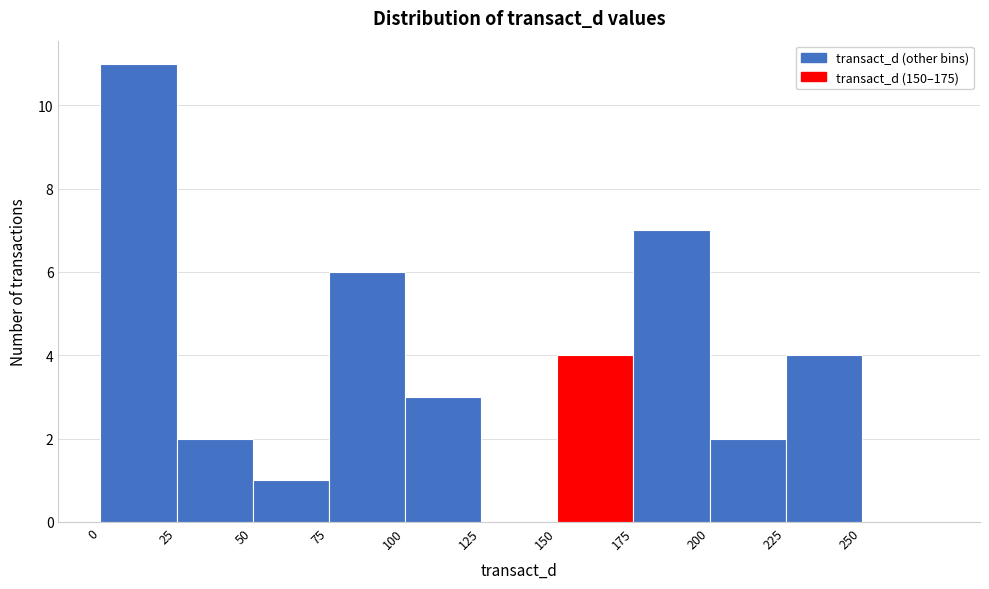

Reading left to right, transcribe this chart: for each bar, give the range it covers on the x-axis and its height. The values are not printed on the chart, so give them approximately, as read against the axis.

0 to 25: 11
25 to 50: 2
50 to 75: 1
75 to 100: 6
100 to 125: 3
125 to 150: 0
150 to 175: 4
175 to 200: 7
200 to 225: 2
225 to 250: 4
250 to 275: 0